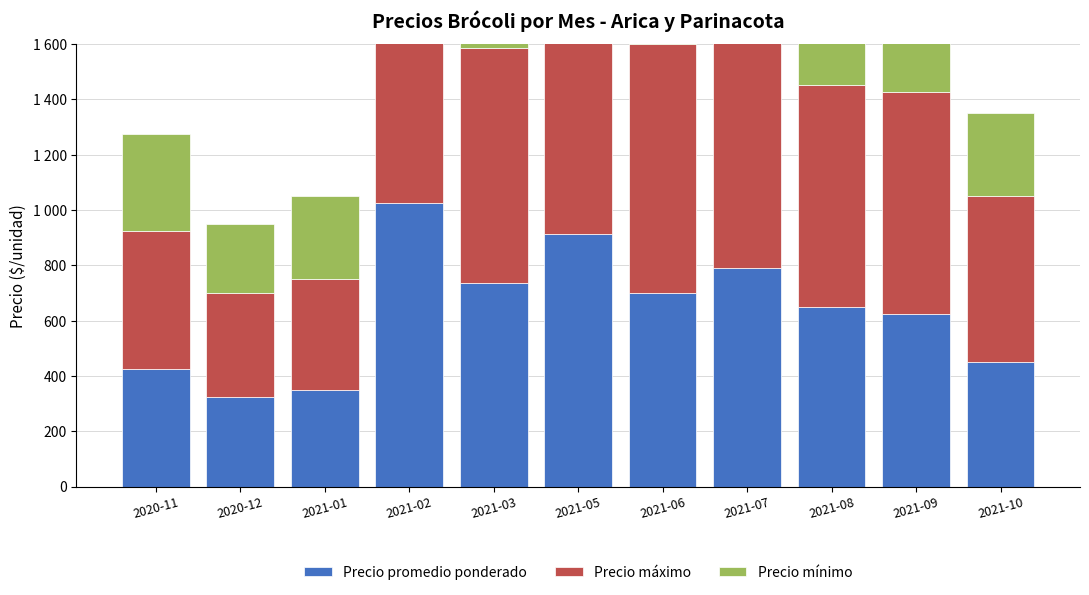

The Precio máximo series shows 1823 at 2021-07. True or false?

False